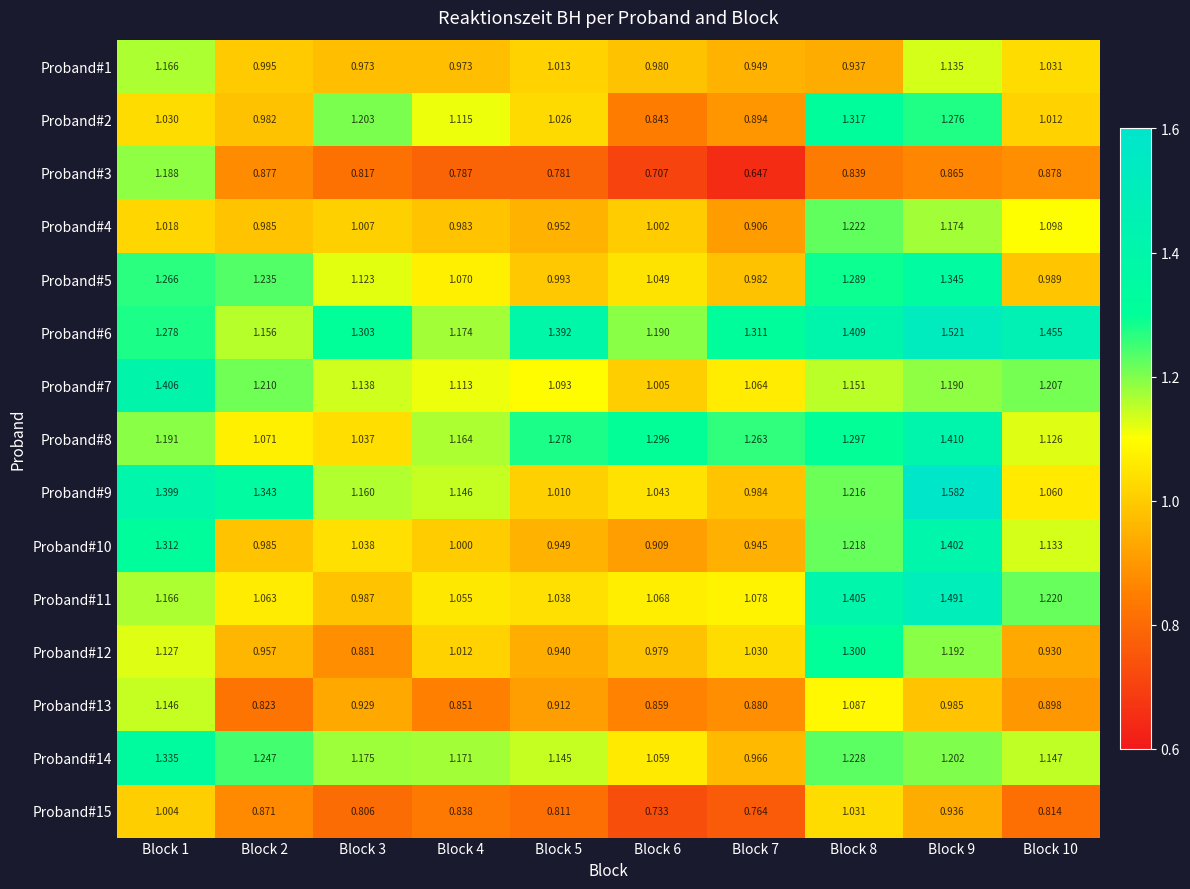

Is the value of Proband#10 at Block 4 greater than the value of Proband#14 at Block 5?

No